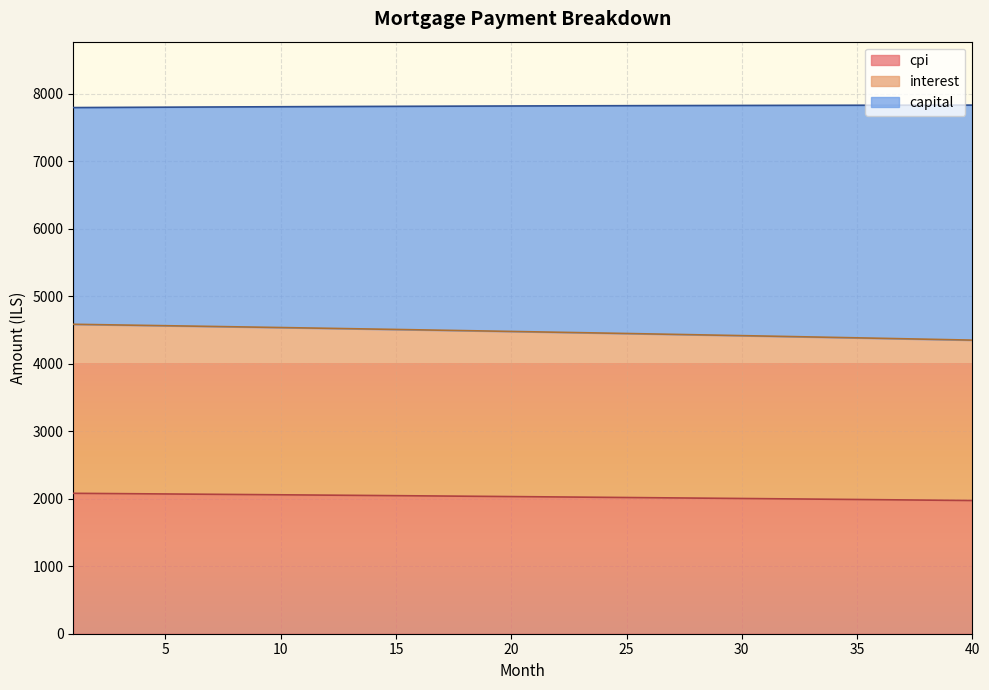

What is the lowest value of the cpi series?

1973.9